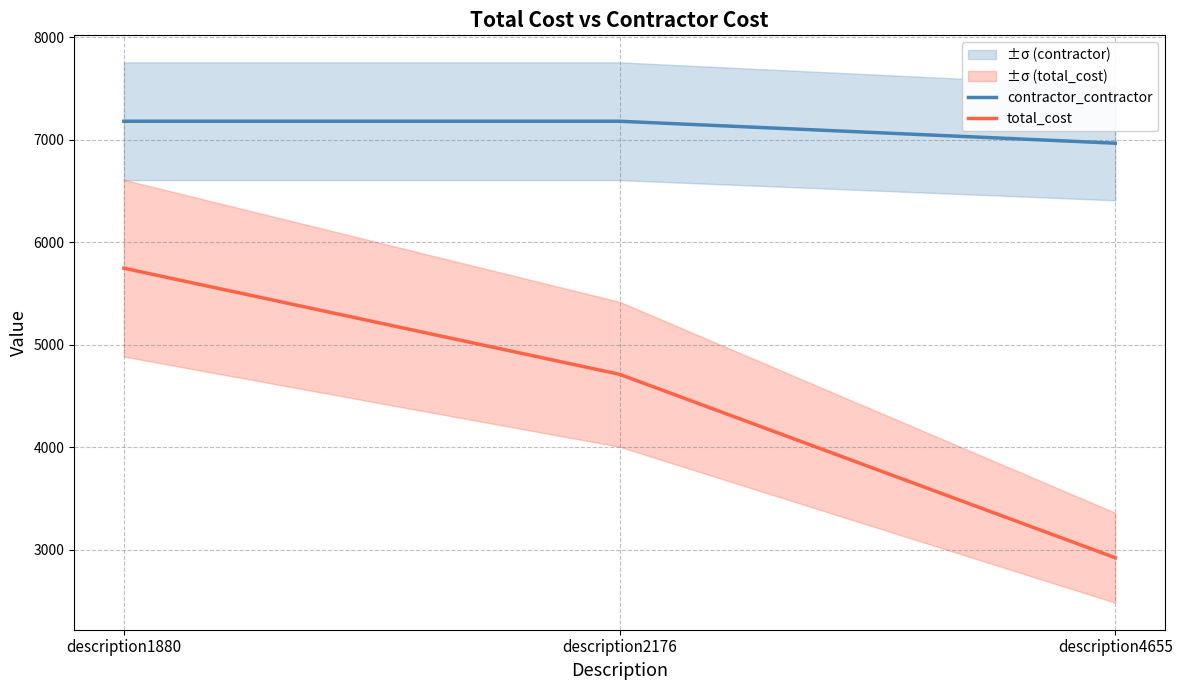

Rank the series by their maximum value, from lowest to highest.

total_cost, contractor_contractor